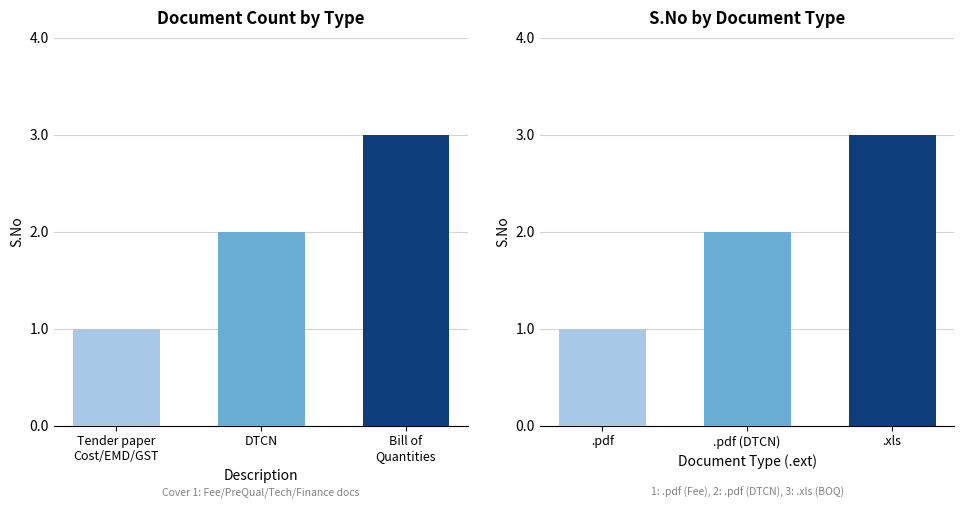

How many data points are above 2?

1